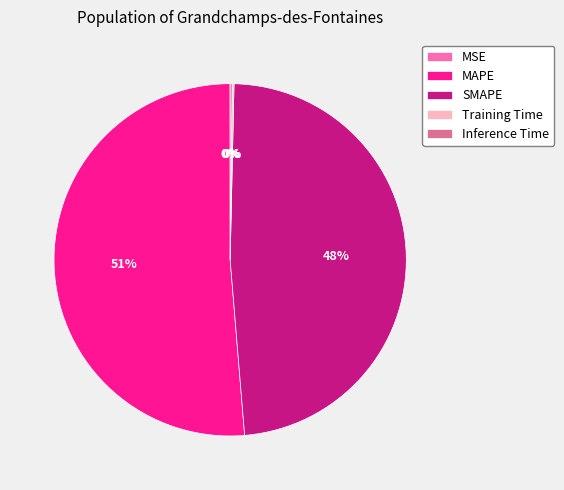

To the nearest percent, what is the average slice percentage?

20%